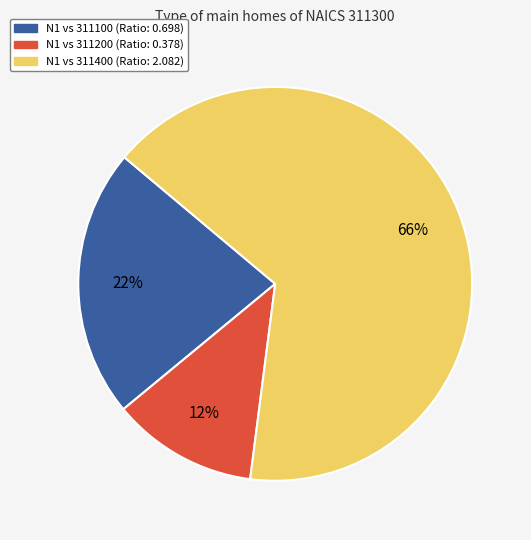

To the nearest percent, what is the average slice percentage?

33%